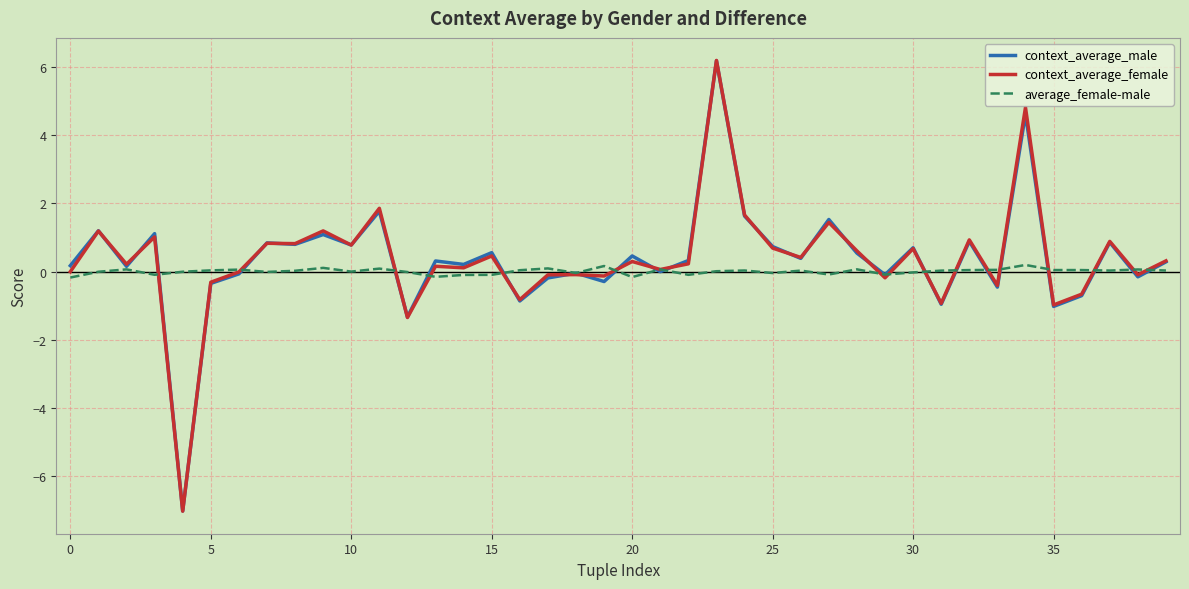

Which series has the largest range (max minus min)?

context_average_female